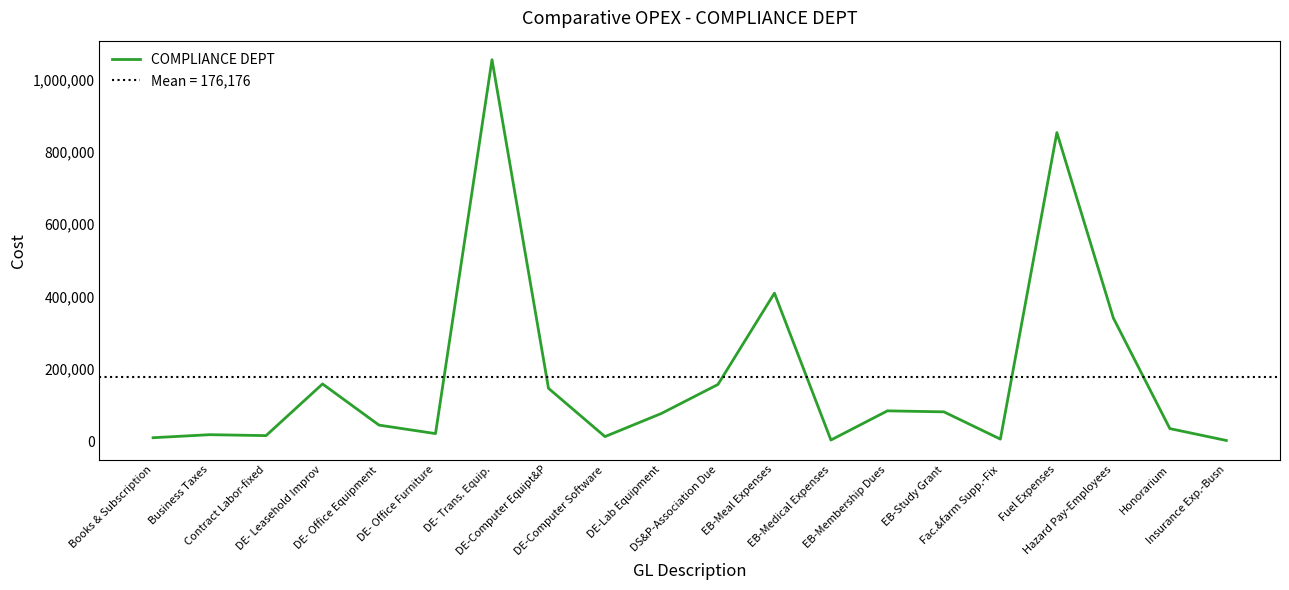

What is the average value?

176175.8